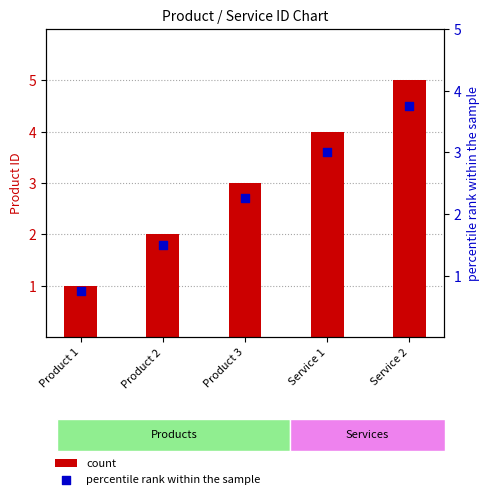

Which series has the largest Y range (max minus min)?

Product ID